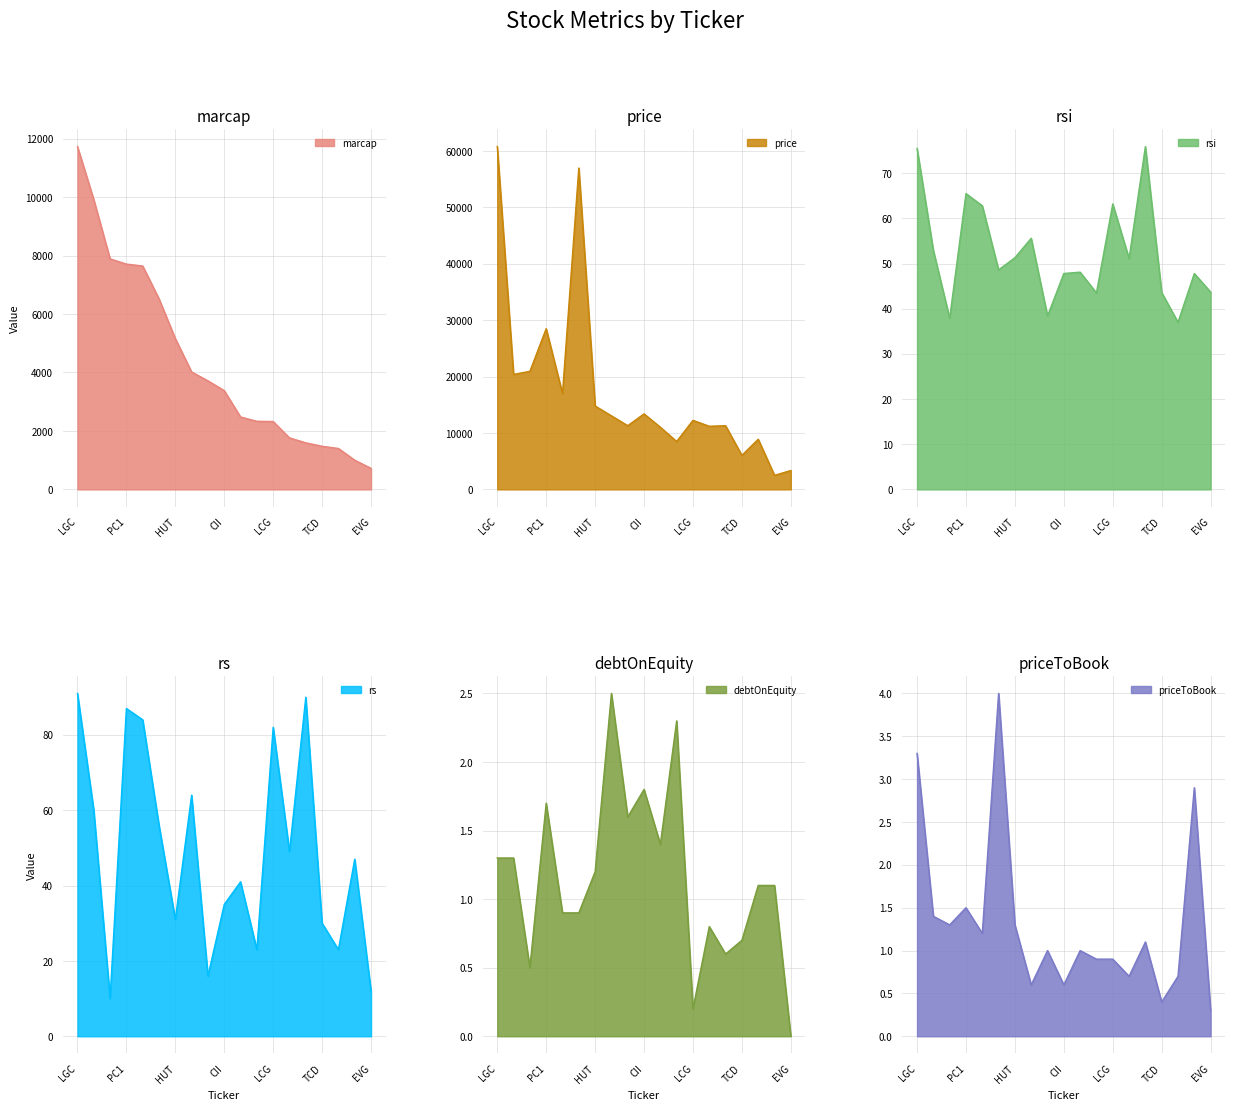

Where does the price series first go above 12250?

LGC